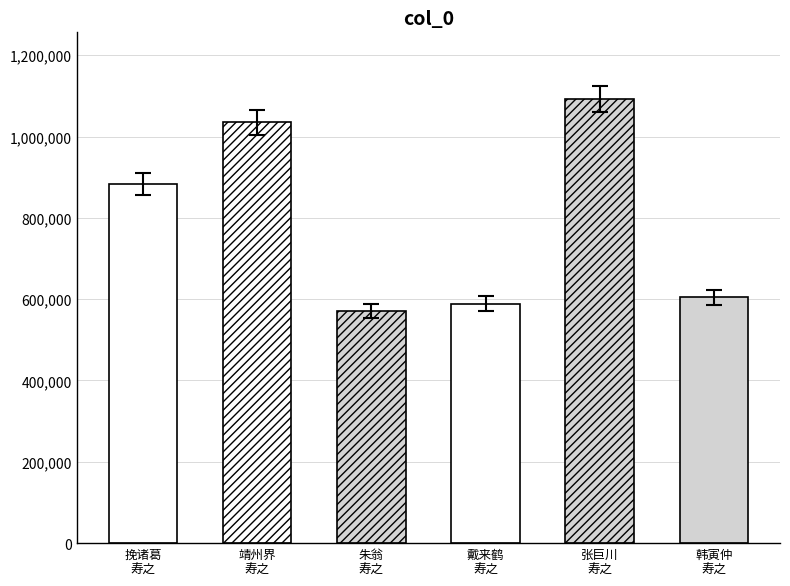

How many distinct data groups are displayed?

1